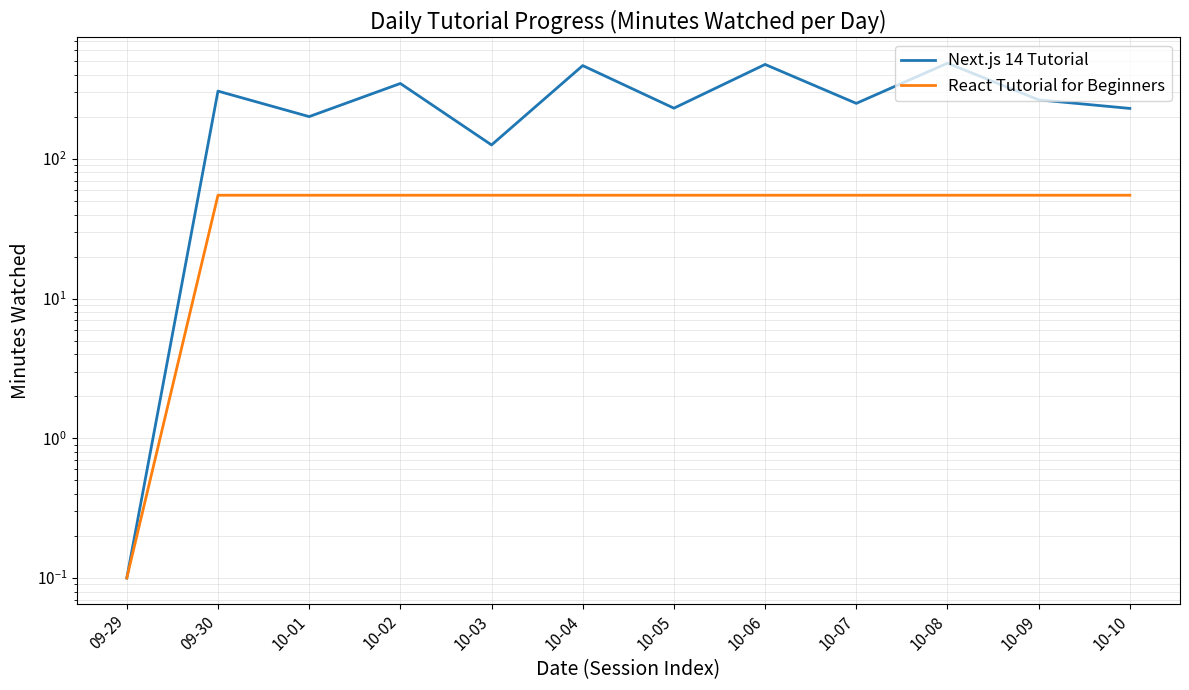

Which series has the widest spread of values?

Next.js 14 Tutorial